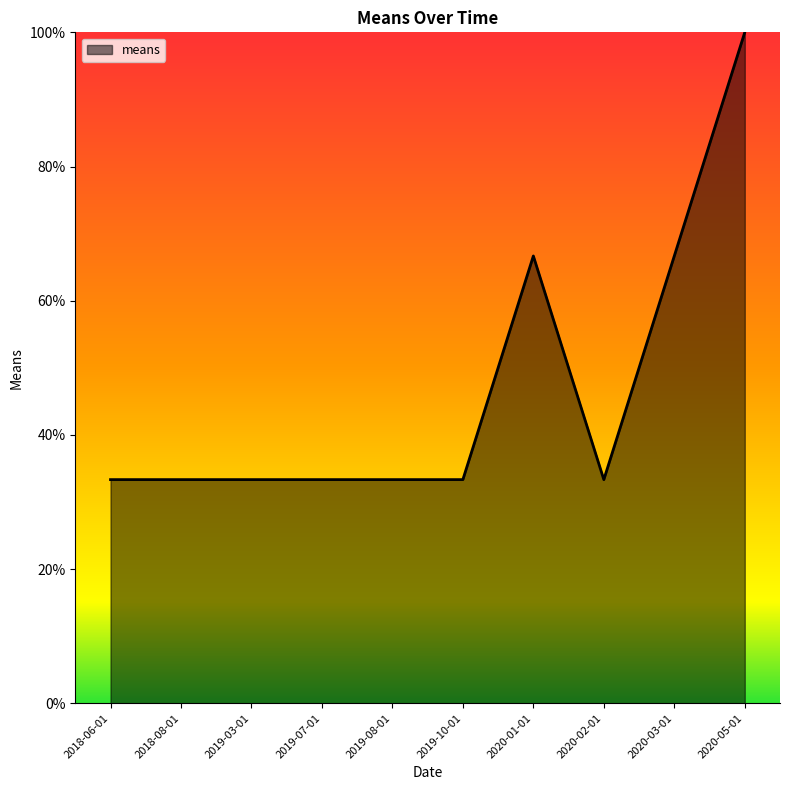

Which has a higher value, 2020-03-01 or 2019-08-01?

2020-03-01